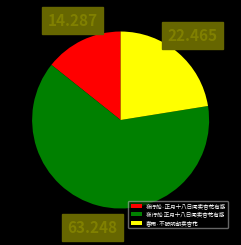

Rank the categories by value from highest to lowest.

夜行船 正月十八日闻卖杏花有感, 春雨·不盼明朝卖杏花, 夜行船·正月十八日闻卖杏花有感